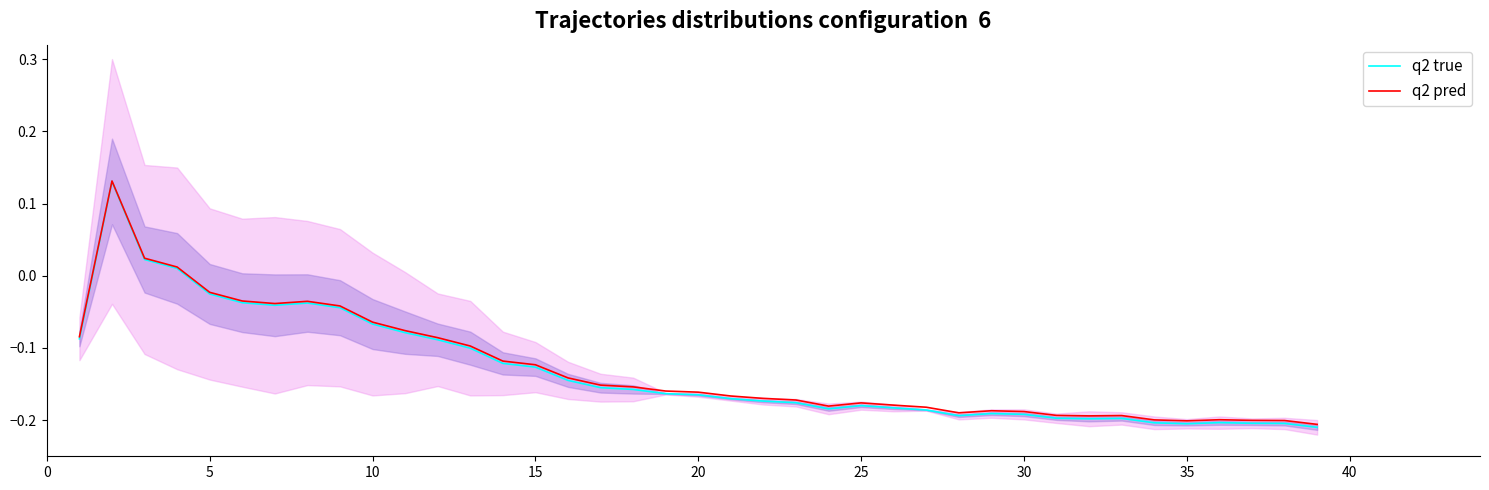

True or false: q2 pred has more than 2 points higher than both neighbors.

True